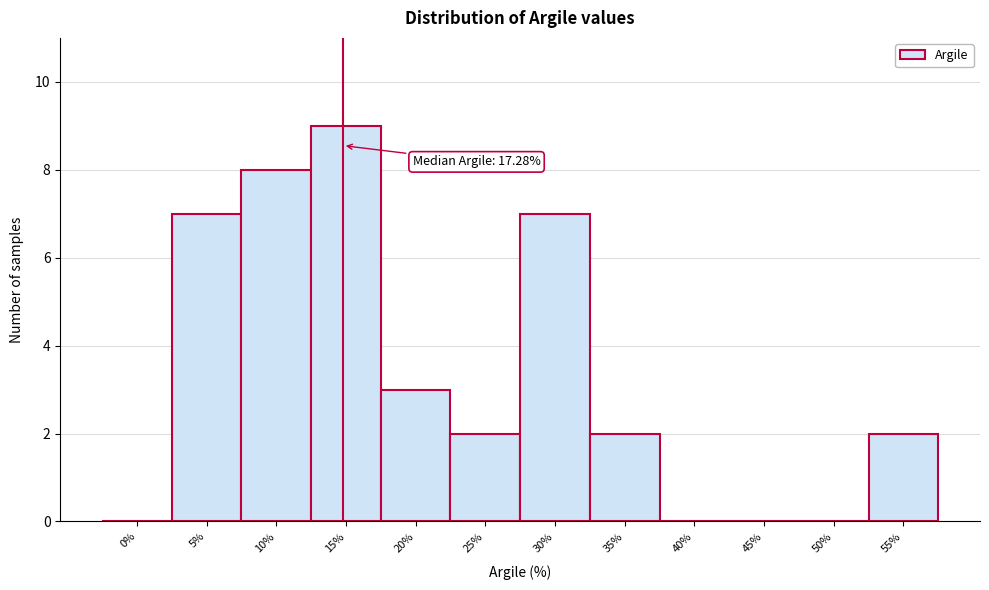

Reading left to right, list all the values displayed in this chart.

0%=0	5%=7	10%=8	15%=9	20%=3	25%=2	30%=7	35%=2	40%=0	45%=0	50%=0	55%=2